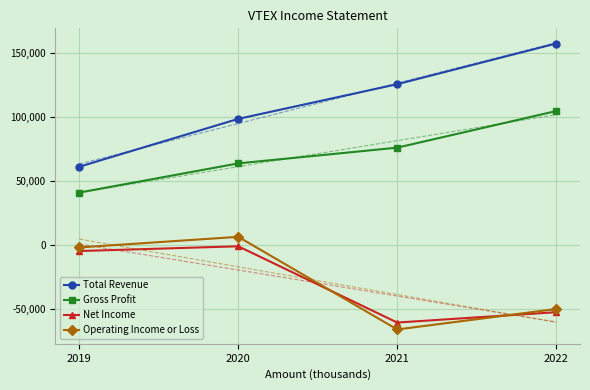

Reading right to left, transcribe all the data shown in this chart.

Total Revenue: 2022=157600	2021=125800	2020=98700	2019=61300
Gross Profit: 2022=104800	2021=76200	2020=63900	2019=41100
Net Income: 2022=-52400	2021=-60500	2020=-900	2019=-4600
Operating Income or Loss: 2022=-49900	2021=-65900	2020=6500	2019=-1800